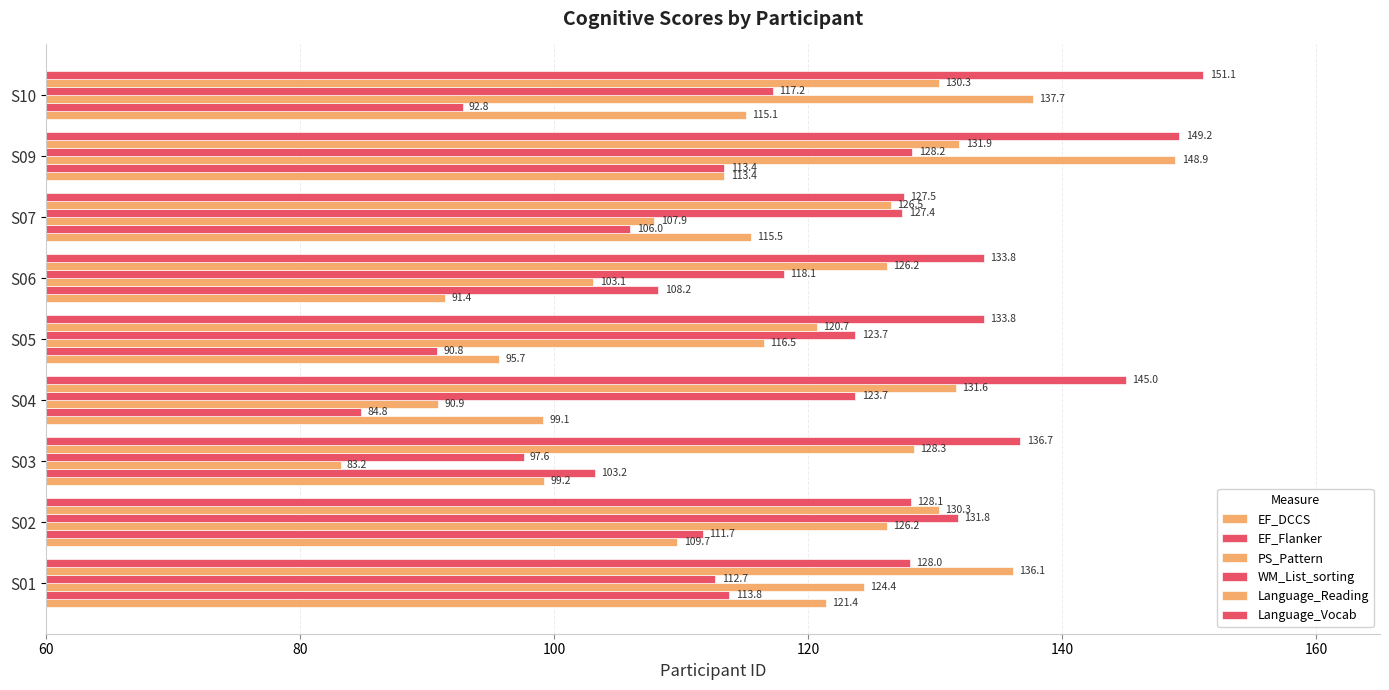

Count the number of data series in this chart.

6